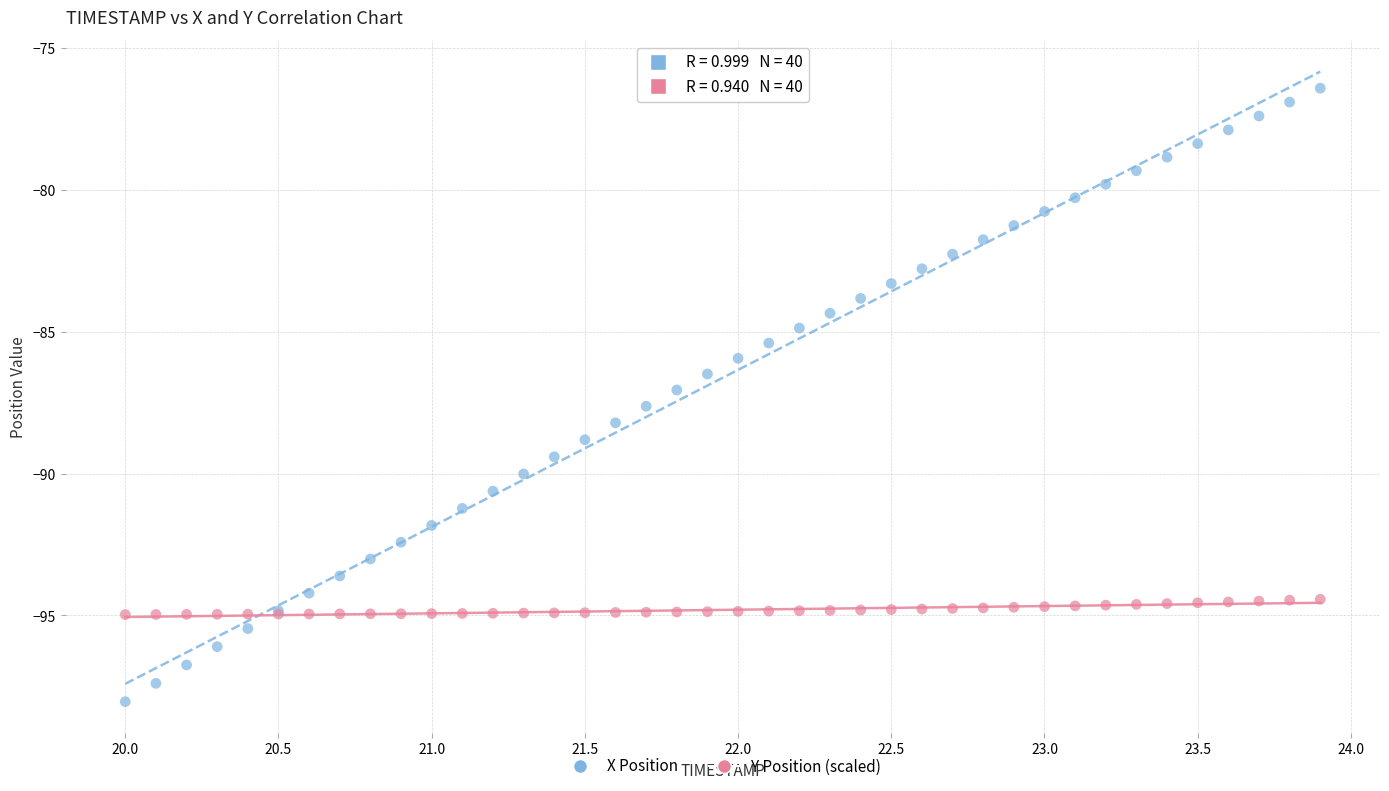

Which series contains the lowest Y value?

X Position